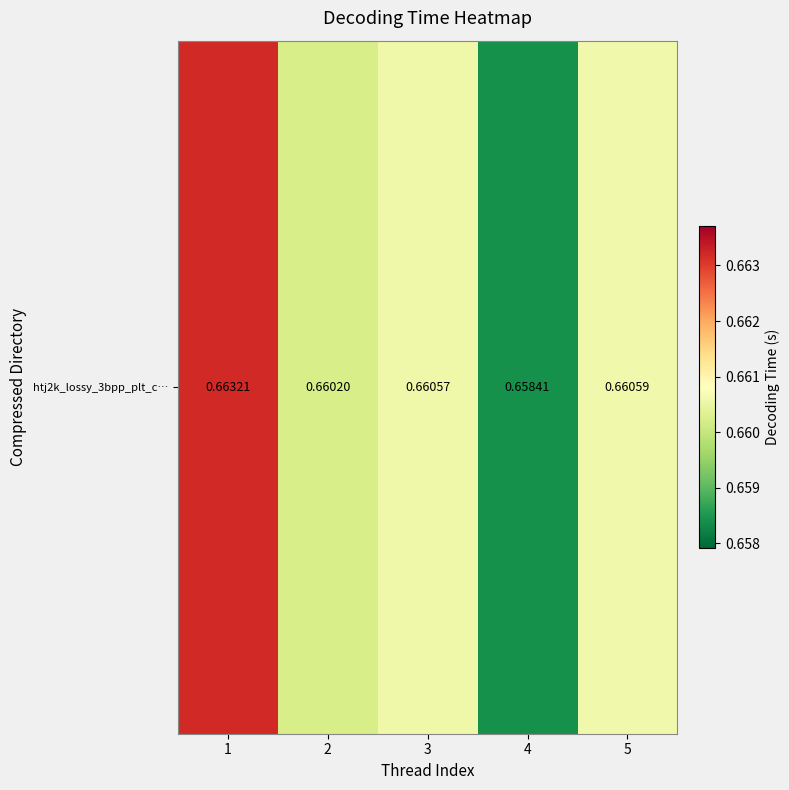

Rank the categories by value from highest to lowest.

1, 5, 3, 2, 4